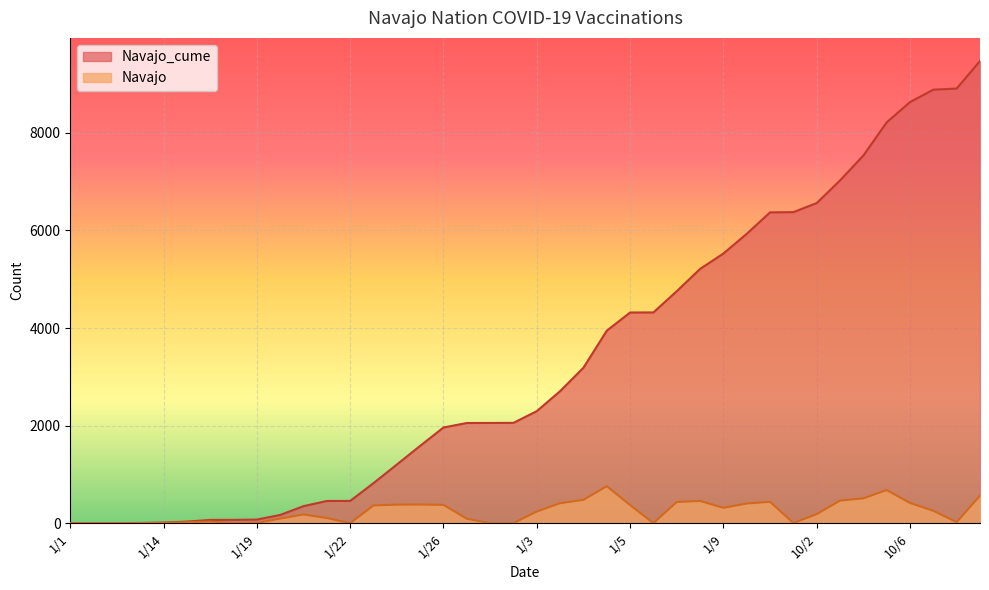

Is it true that Navajo_cume equals 4149 at 10/4?

False